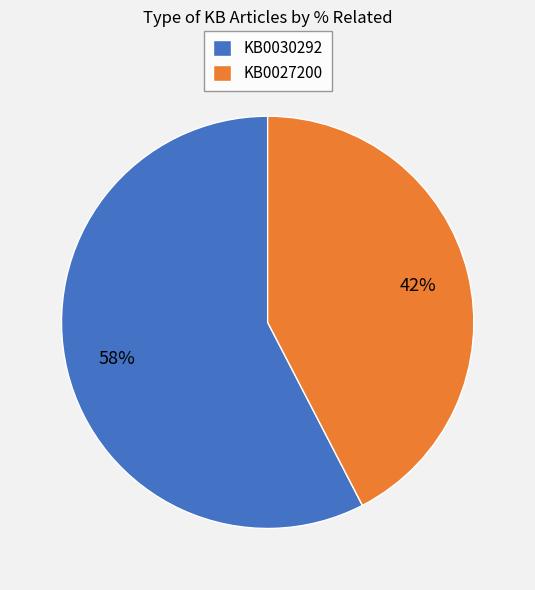

To the nearest percent, what percentage of the pie is KB0027200?

42%